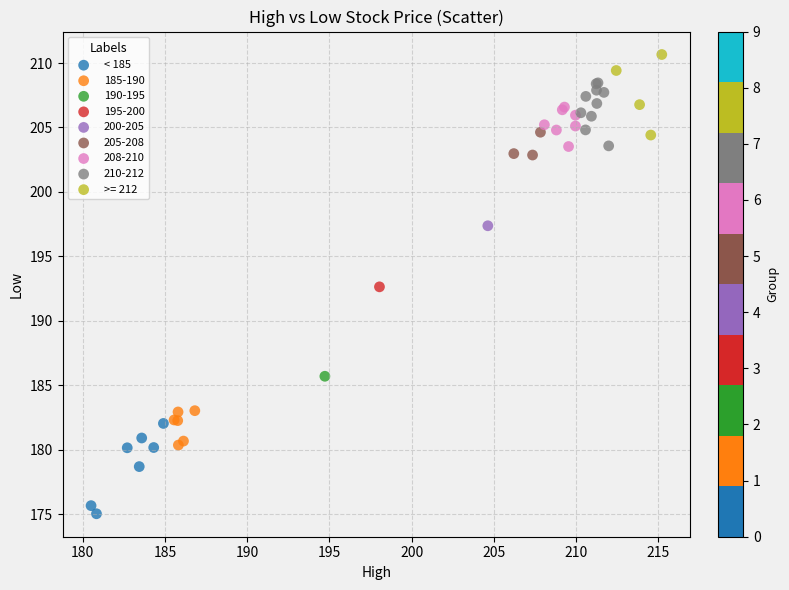

What are all the series names shown in the legend?

< 185, 185-190, 190-195, 195-200, 200-205, 205-208, 208-210, 210-212, >= 212